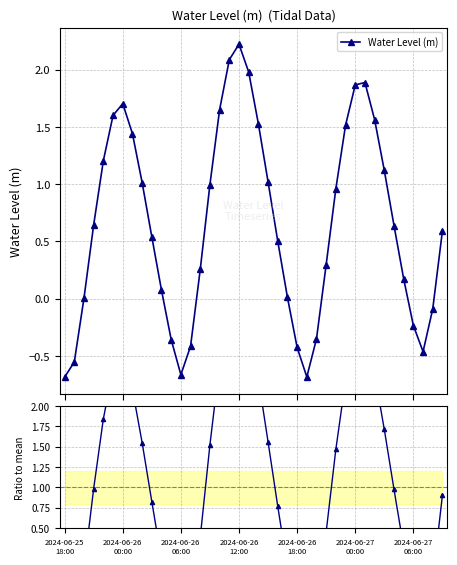

Read the Ratio to mean value at 7.

2.2